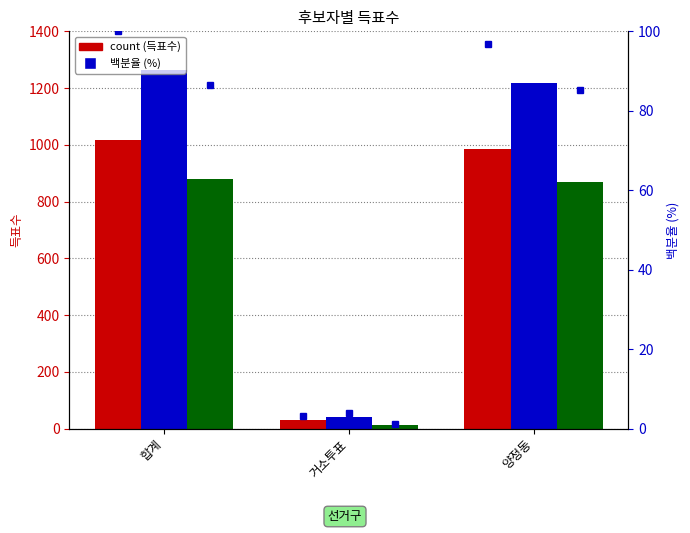

How many bars are there in total?

9